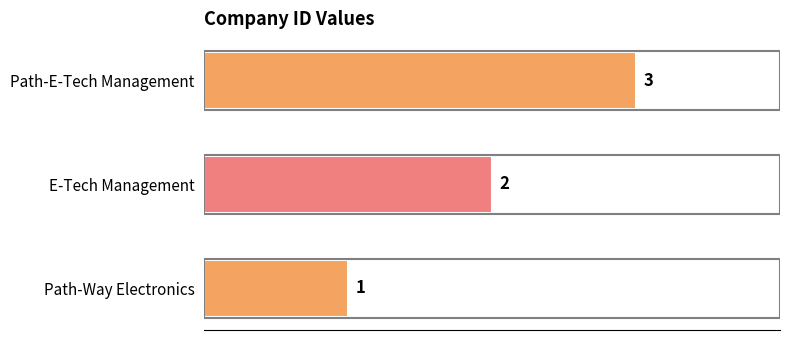

True or false: the data shows 1 at E-Tech Management.

False